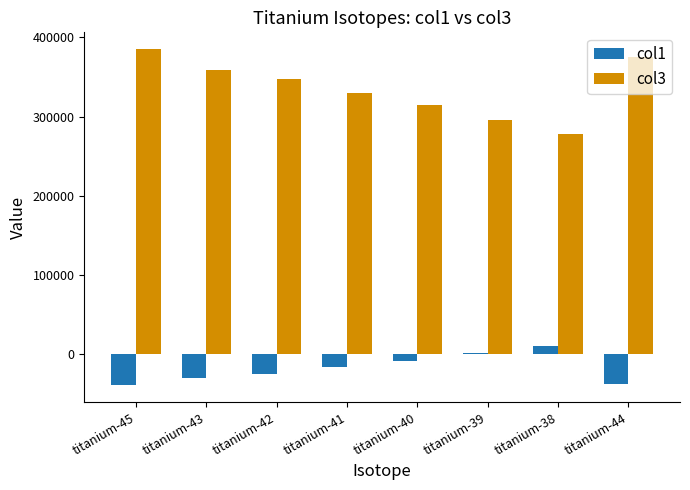

Where does the col1 series first go above -15697?

titanium-40